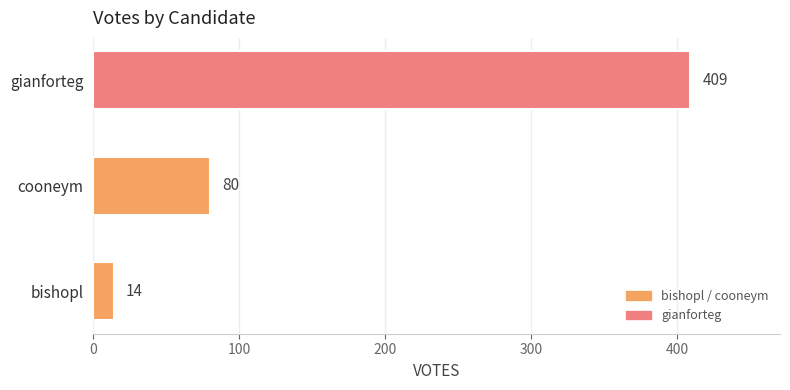

The chart shows a value of 639 at gianforteg. True or false?

False